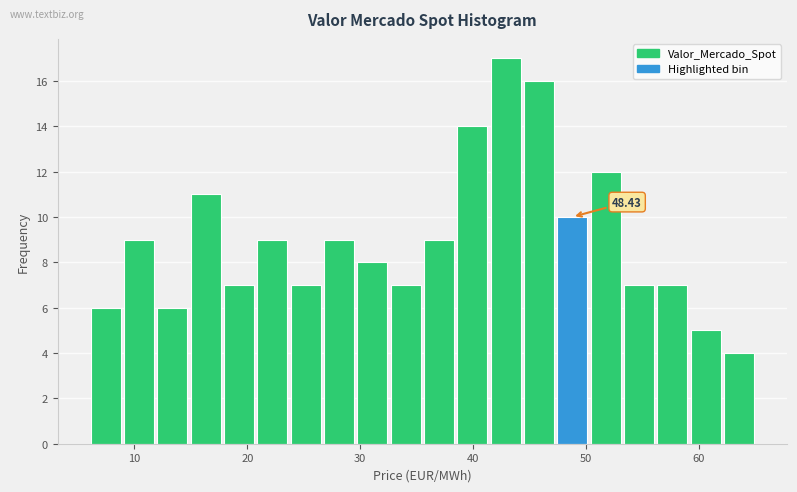

Around what value on the x-axis is the tallest bar? Give the approximate position of its centre, as read against the axis.

43